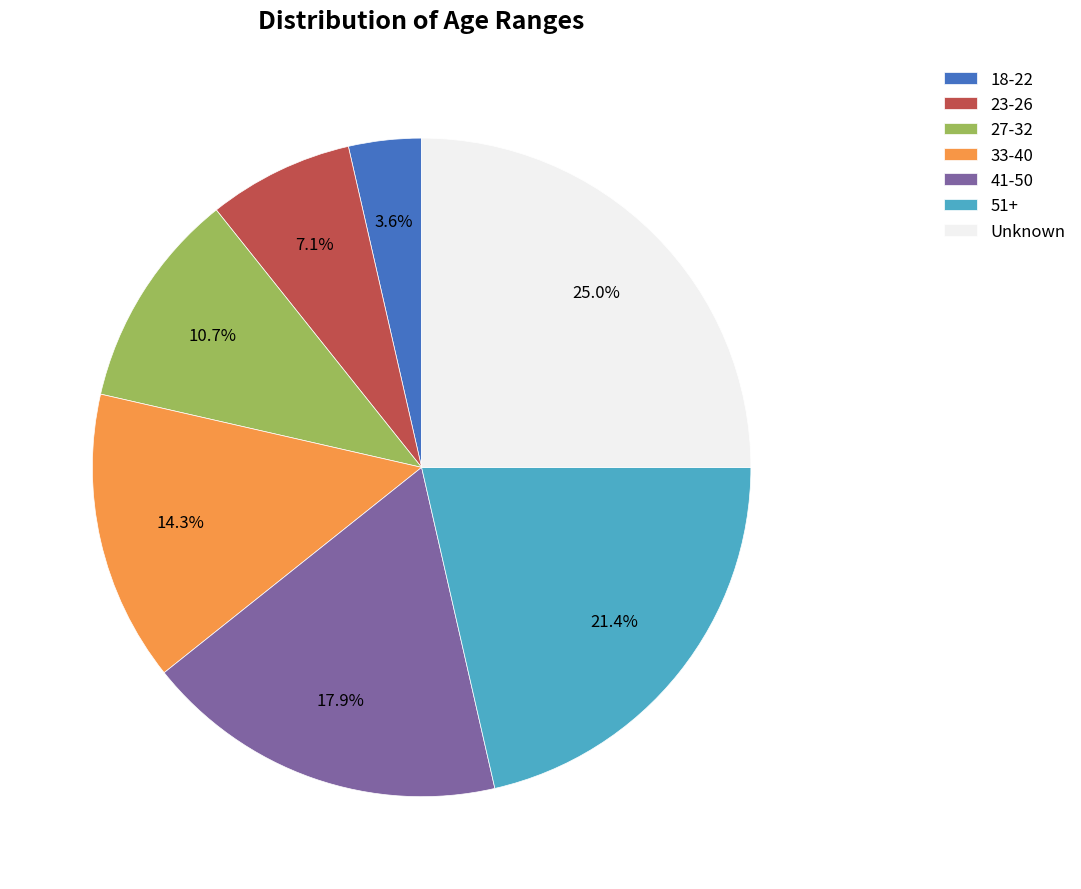

Which category has the smallest portion of the pie?

18-22